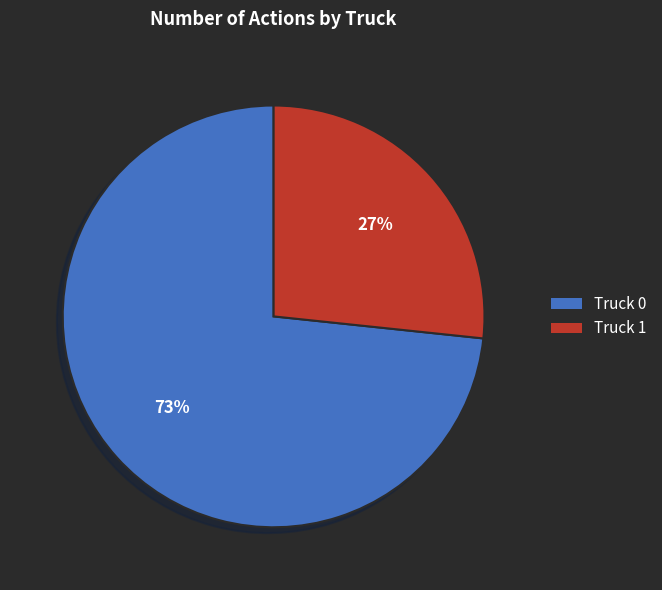

Is the sum of Truck 0 and Truck 1 greater than half?

Yes